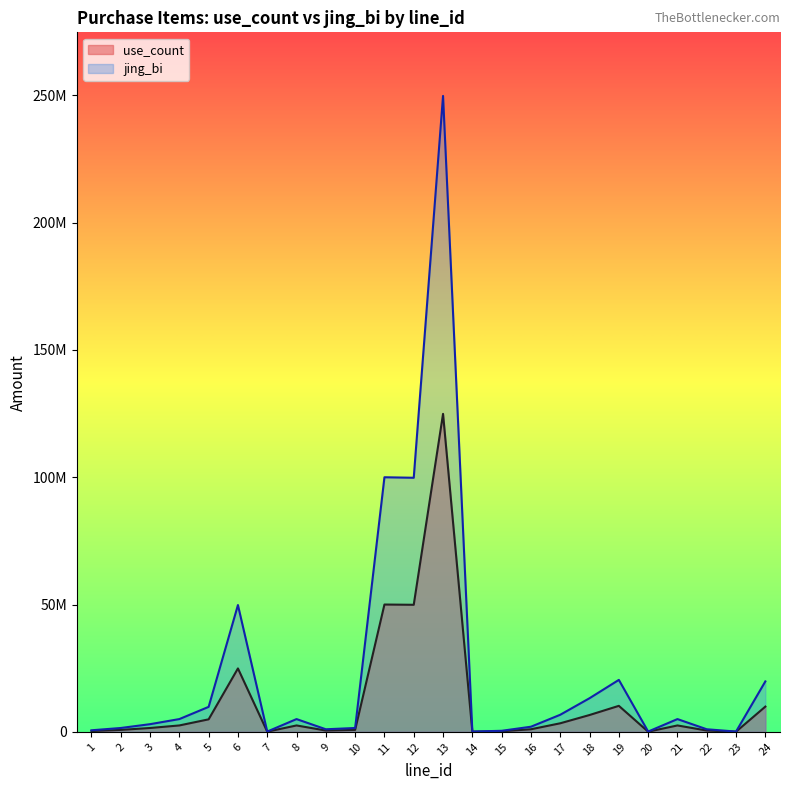

Count the number of categories in the chart.

24